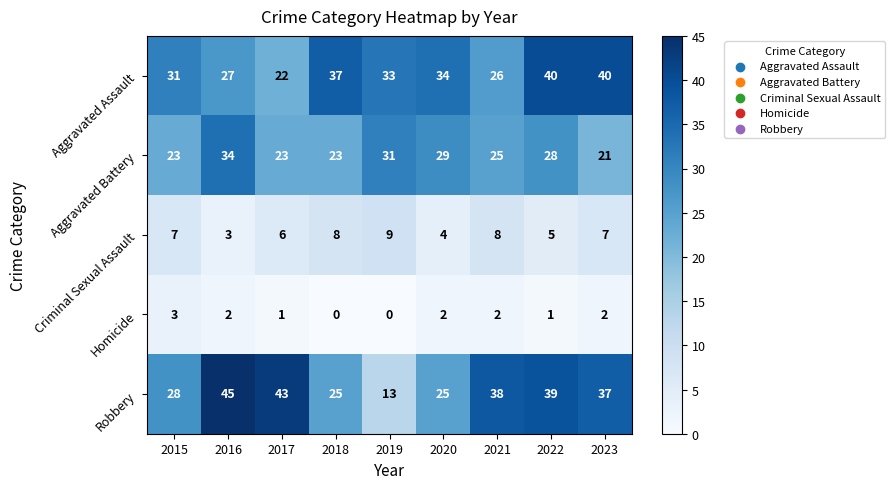

At how many categories does at least one series exceed 6?

9